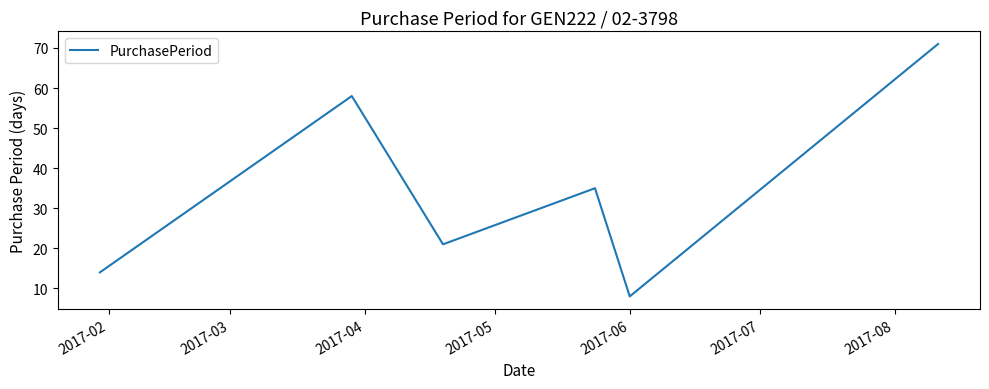

What is the sum of all values?

207